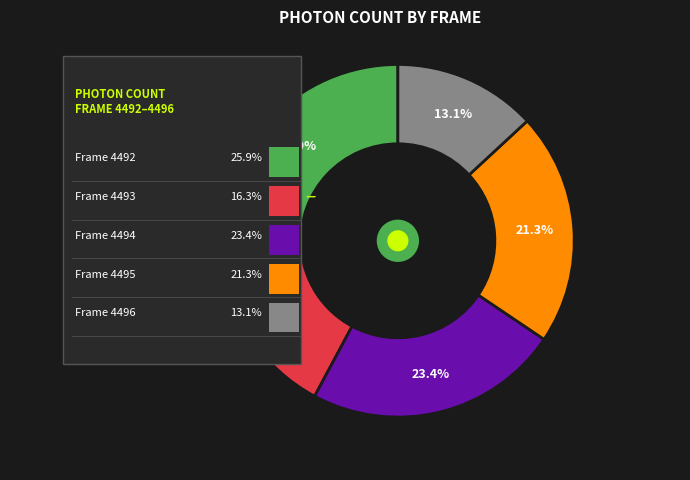

Is it true that 4492 is 32% of the pie?

False